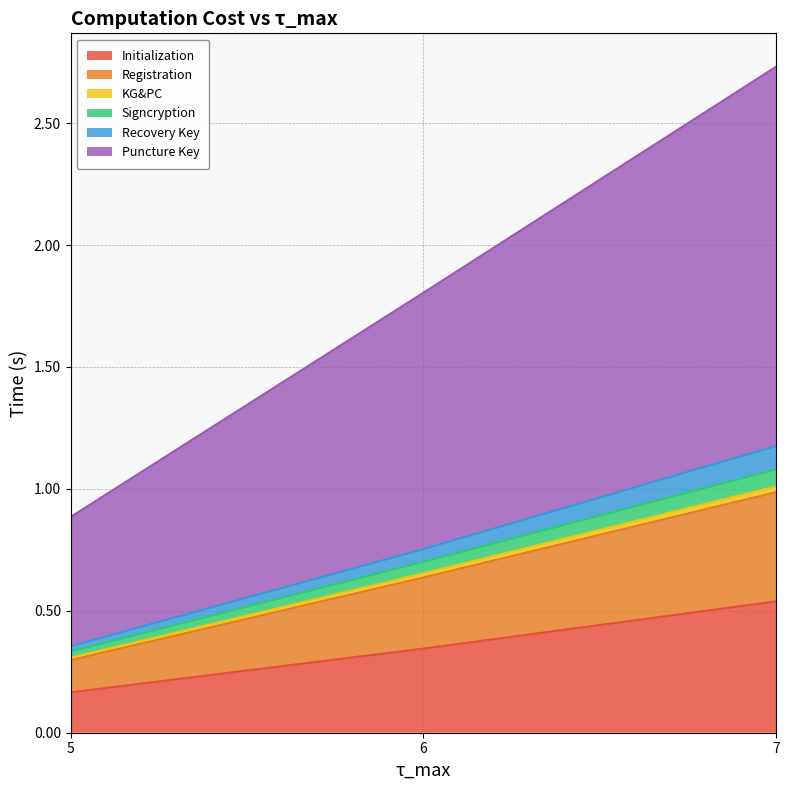

At which label does Initialization reach its minimum?

5